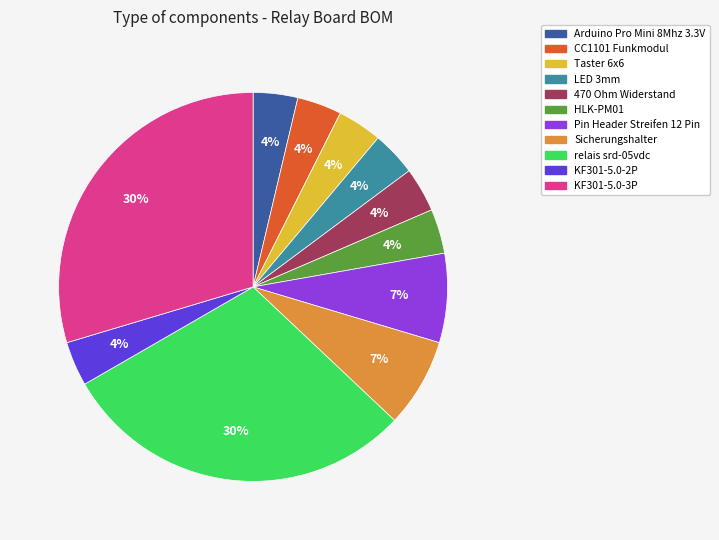

To the nearest percent, what is the average slice percentage?

9%